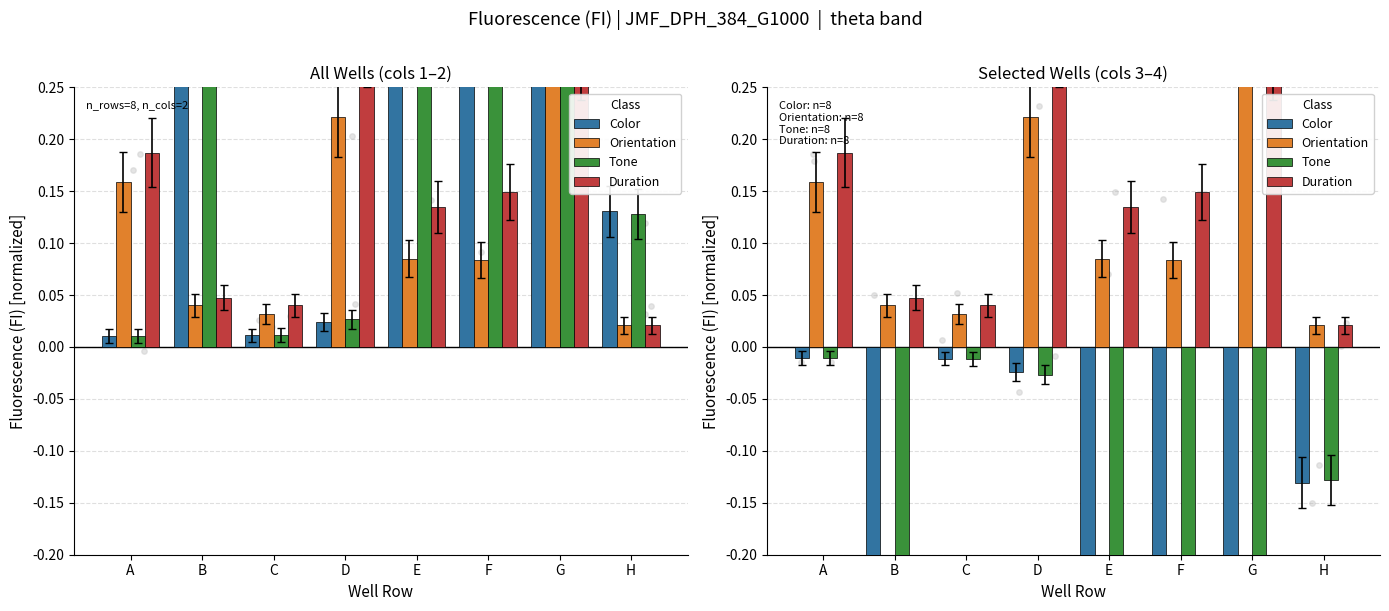

Is the value of Orientation at A greater than the value of Duration at H?

Yes